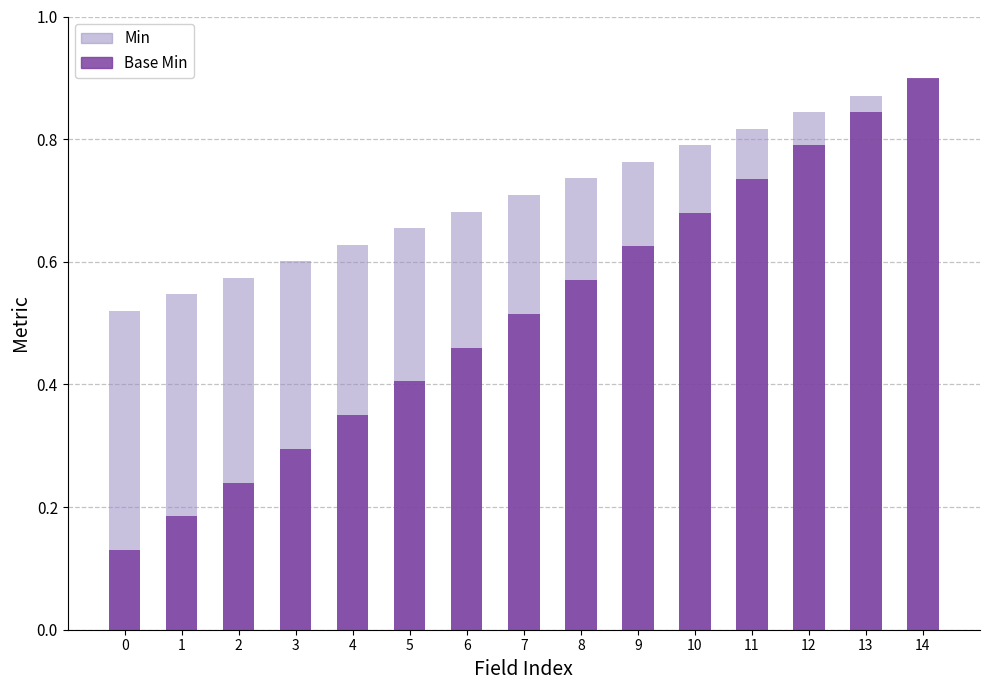

Which series has the largest total across all categories?

Min